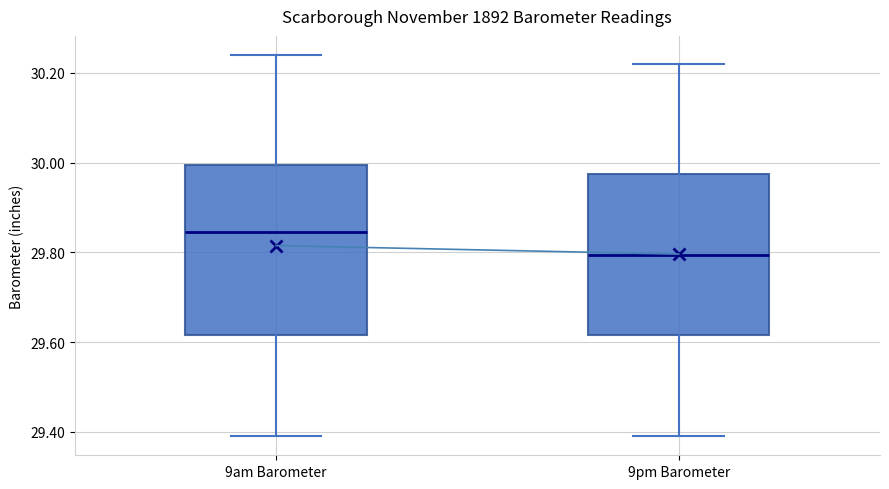

Where does the lower whisker of the box for 9pm Barometer end on the y-axis? The values are not printed on the chart, so give them approximately, as read against the axis.

29.40